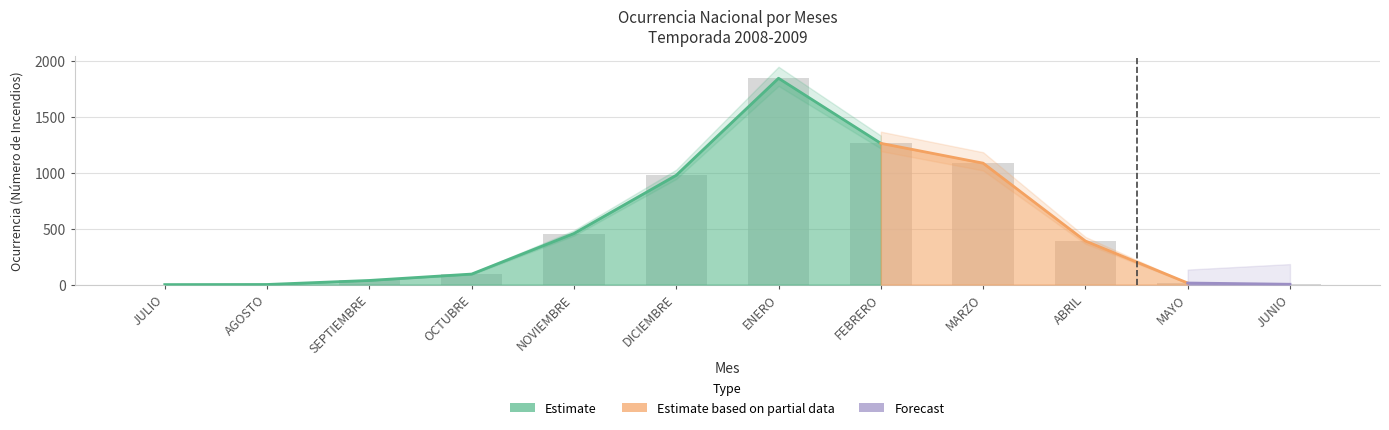

At which label does TOTAL first exceed 389?

NOVIEMBRE